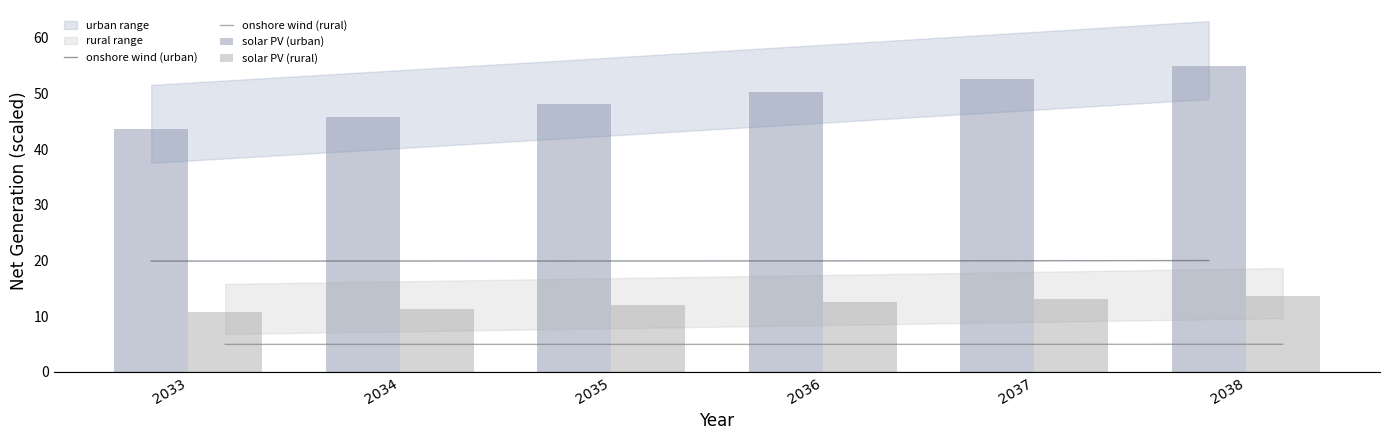

List the series in order of their peak value, lowest first.

onshore wind (rural), solar PV (rural), onshore wind (urban), solar PV (urban)